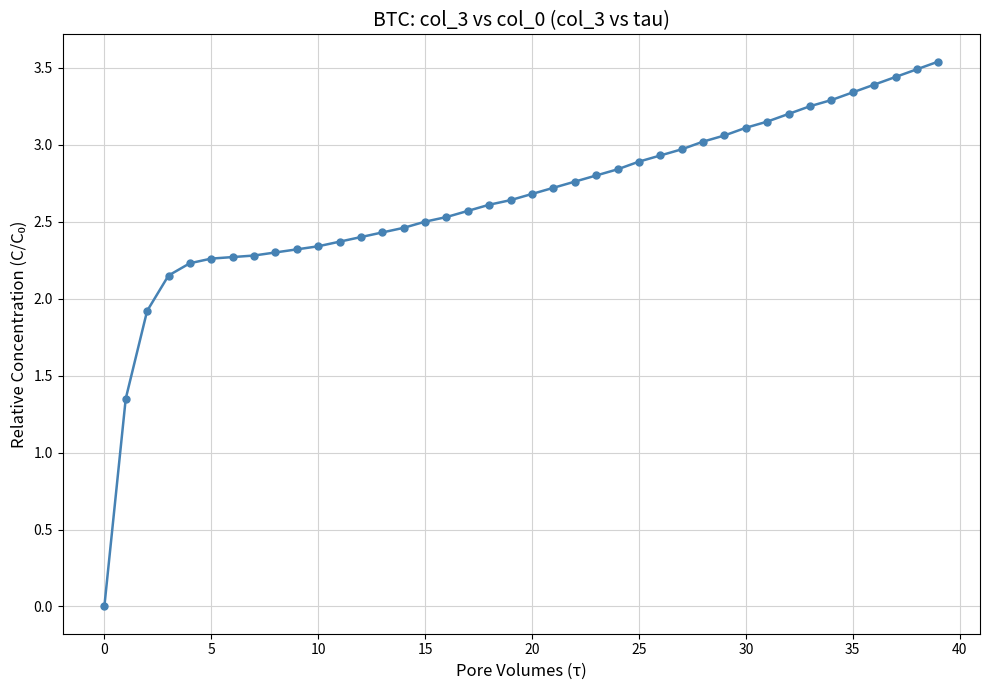

What is the sum of all values?

105.8